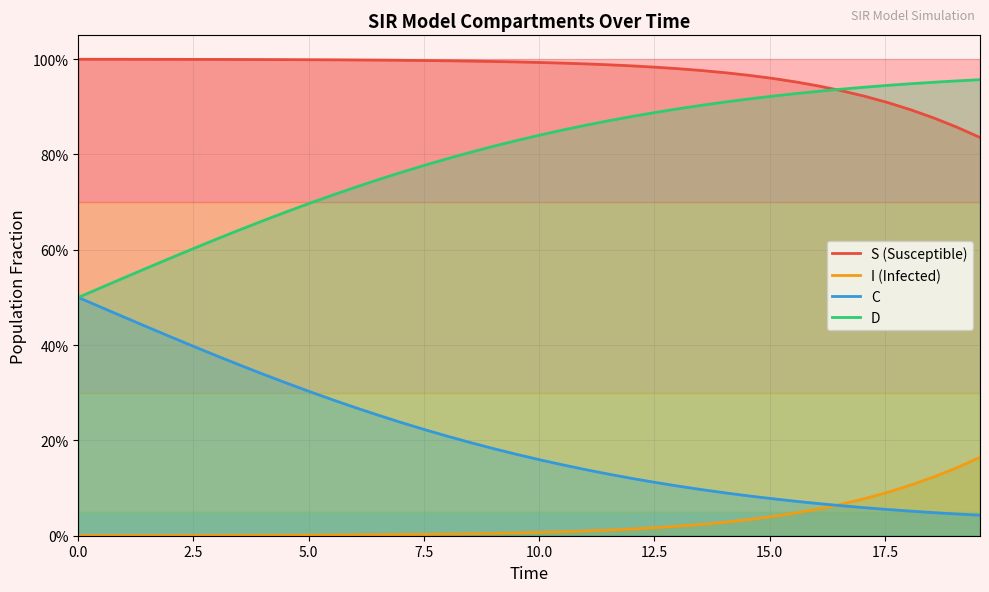

Count the number of data series in this chart.

4